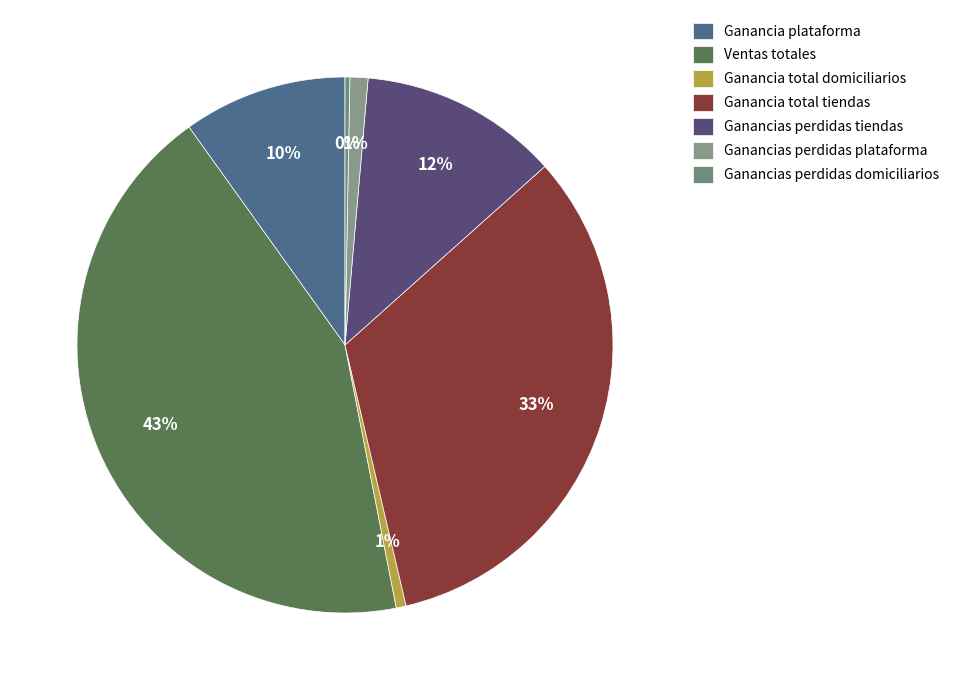

Count the number of slices in the pie.

7